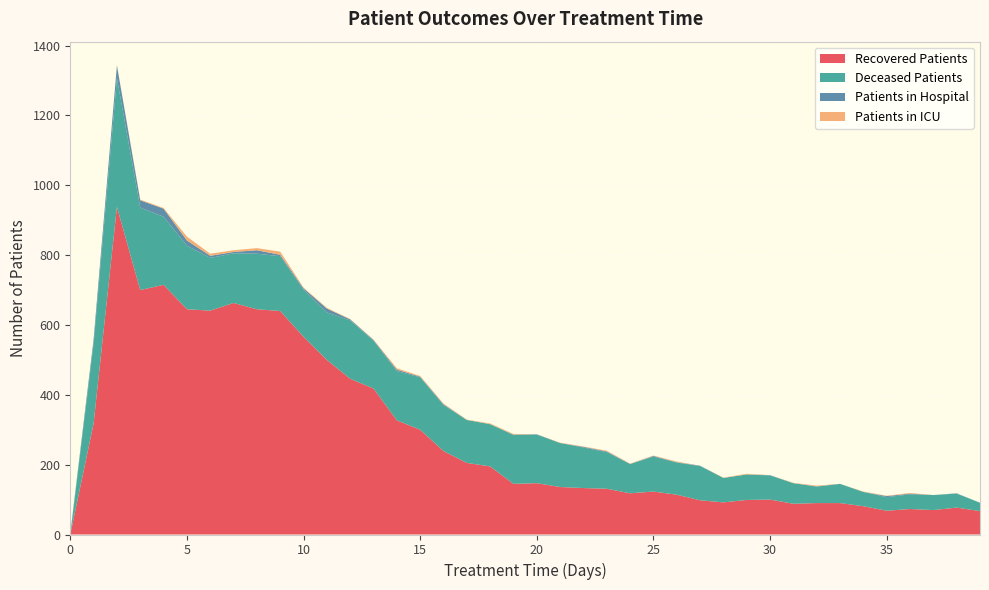

Reading left to right, transcribe all the data shown in this chart.

patients_in_hospital: 0=3	1=13	2=36	3=21	4=23	5=15	6=6	7=4	8=10	9=4	10=4	11=11	12=3	13=2	14=4	15=2	16=2	17=0	18=0	19=1	20=1	21=0	22=2	23=2	24=0	25=2	26=1	27=1	28=0	29=0	30=1	31=0	32=1	33=0	34=0	35=3	36=2	37=0	38=1	39=0
patients_in_icu: 0=0	1=0	2=1	3=2	4=2	5=11	6=6	7=5	8=6	9=9	10=2	11=2	12=1	13=1	14=4	15=2	16=2	17=1	18=2	19=2	20=0	21=1	22=1	23=2	24=1	25=1	26=2	27=0	28=1	29=2	30=0	31=1	32=2	33=0	34=1	35=1	36=2	37=0	38=0	39=0
recovered_patients: 0=0	1=318	2=938	3=700	4=715	5=645	6=641	7=663	8=645	9=640	10=566	11=500	12=446	13=418	14=327	15=300	16=239	17=205	18=195	19=145	20=147	21=136	22=133	23=131	24=118	25=123	26=114	27=98	28=92	29=99	30=100	31=88	32=90	33=90	34=81	35=68	36=73	37=70	38=77	39=67
deceased_patients: 0=0	1=228	2=369	3=236	4=195	5=182	6=151	7=142	8=159	9=157	10=135	11=136	12=167	13=137	14=141	15=150	16=132	17=123	18=121	19=140	20=139	21=126	22=116	23=105	24=84	25=100	26=92	27=98	28=70	29=73	30=69	31=59	32=47	33=55	34=41	35=39	36=42	37=43	38=40	39=24